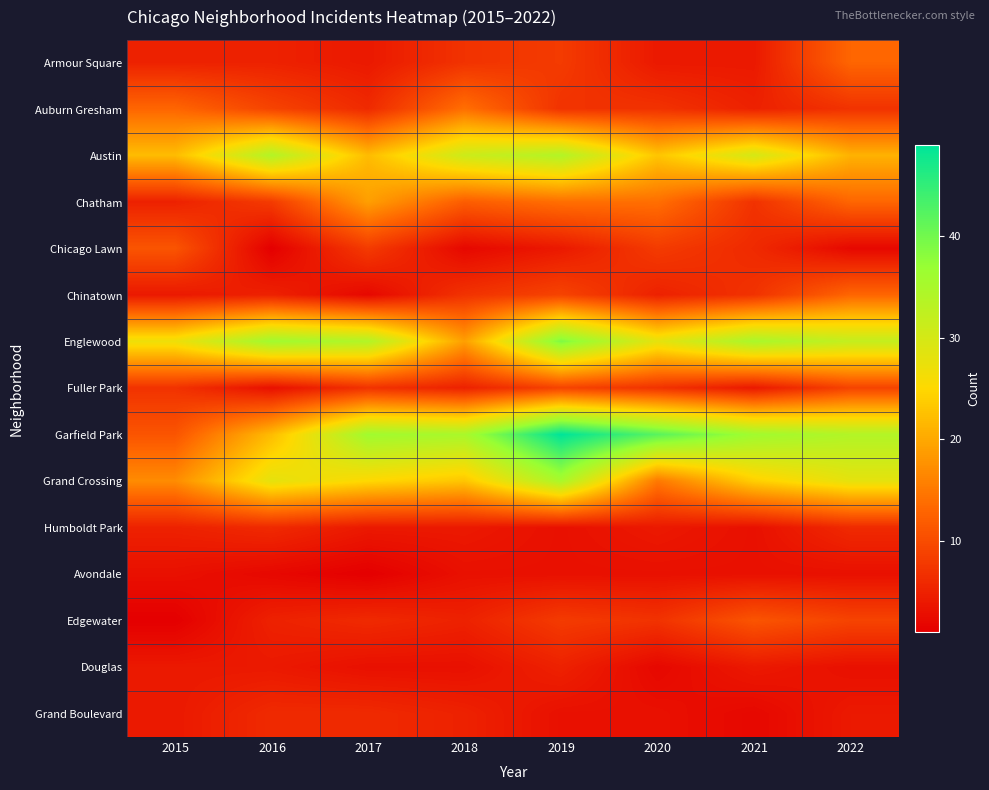

Reading right to left, list all the values displayed in this chart.

Armour Square: 2022=13	2021=4	2020=4	2019=8	2018=7	2017=4	2016=5	2015=5
Auburn Gresham: 2022=7	2021=5	2020=7	2019=7	2018=14	2017=6	2016=9	2015=13
Austin: 2022=21	2021=30	2020=23	2019=34	2018=31	2017=22	2016=34	2015=22
Chatham: 2022=13	2021=7	2020=14	2019=14	2018=12	2017=19	2016=8	2015=5
Chicago Lawn: 2022=2	2021=6	2020=8	2019=4	2018=2	2017=8	2016=1	2015=11
Chinatown: 2022=13	2021=7	2020=5	2019=9	2018=7	2017=2	2016=5	2015=4
Englewood: 2022=32	2021=35	2020=28	2019=39	2018=19	2017=34	2016=36	2015=27
Fuller Park: 2022=9	2021=4	2020=7	2019=9	2018=5	2017=7	2016=3	2015=7
Garfield Park: 2022=34	2021=36	2020=42	2019=49	2018=35	2017=36	2016=22	2015=11
Grand Crossing: 2022=28	2021=24	2020=15	2019=35	2018=23	2017=25	2016=28	2015=17
Humboldt Park: 2022=6	2021=3	2020=4	2019=3	2018=4	2017=4	2016=6	2015=5
Avondale: 2022=3	2021=3	2020=3	2019=3	2018=3	2017=1	2016=2	2015=3
Edgewater: 2022=9	2021=11	2020=7	2019=8	2018=5	2017=6	2016=5	2015=1
Douglas: 2022=3	2021=4	2020=2	2019=5	2018=3	2017=3	2016=4	2015=4
Grand Boulevard: 2022=4	2021=2	2020=3	2019=3	2018=5	2017=6	2016=6	2015=4